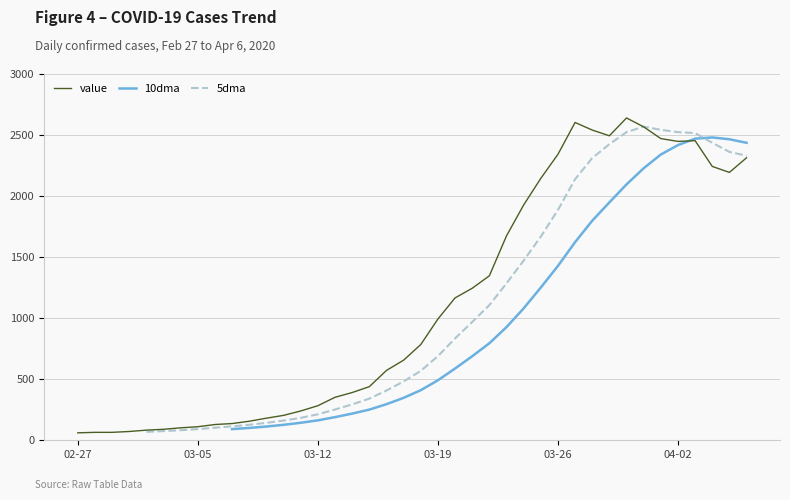

What is the difference between the highest and lowest values at 39?

122.6